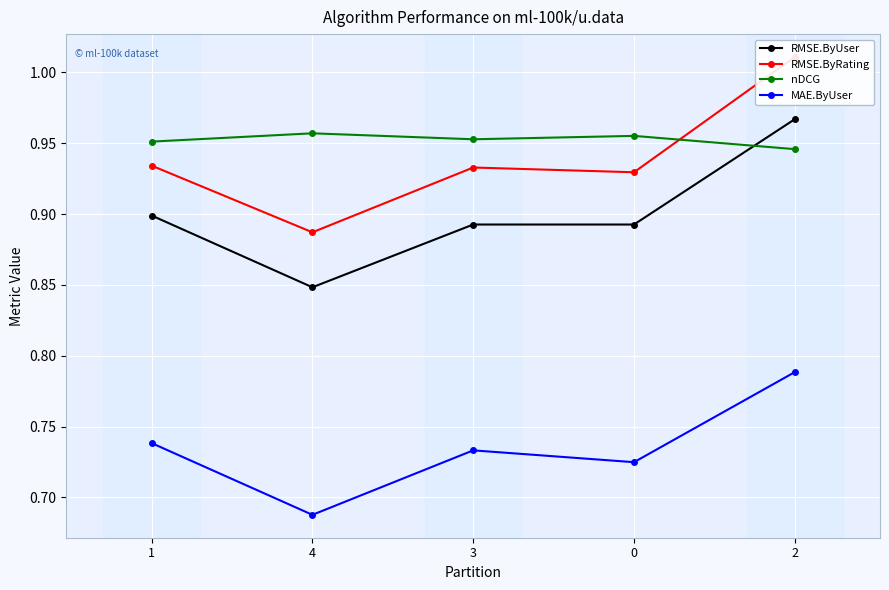

At how many categories does at least one series exceed 0?

5